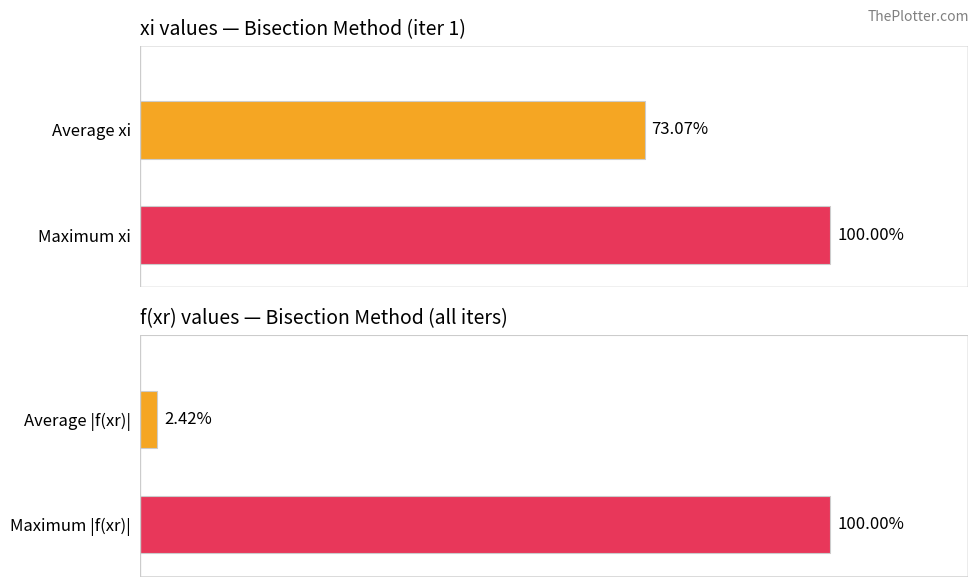

How many categories are shown in the chart?

2